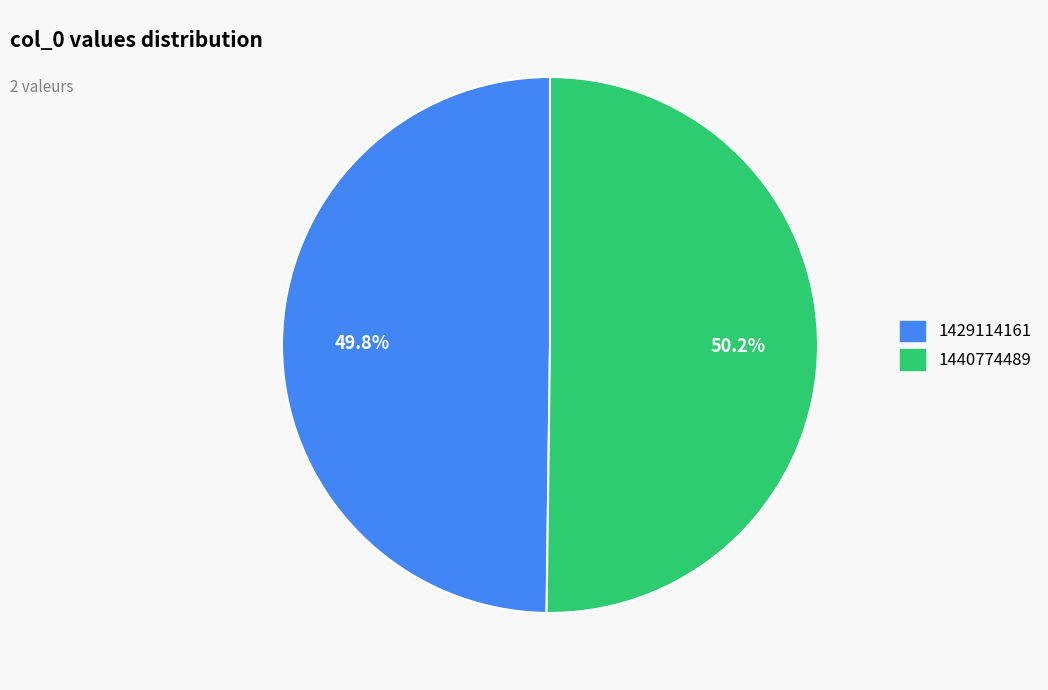

True or false: 1440774489 accounts for 50% of the total.

True